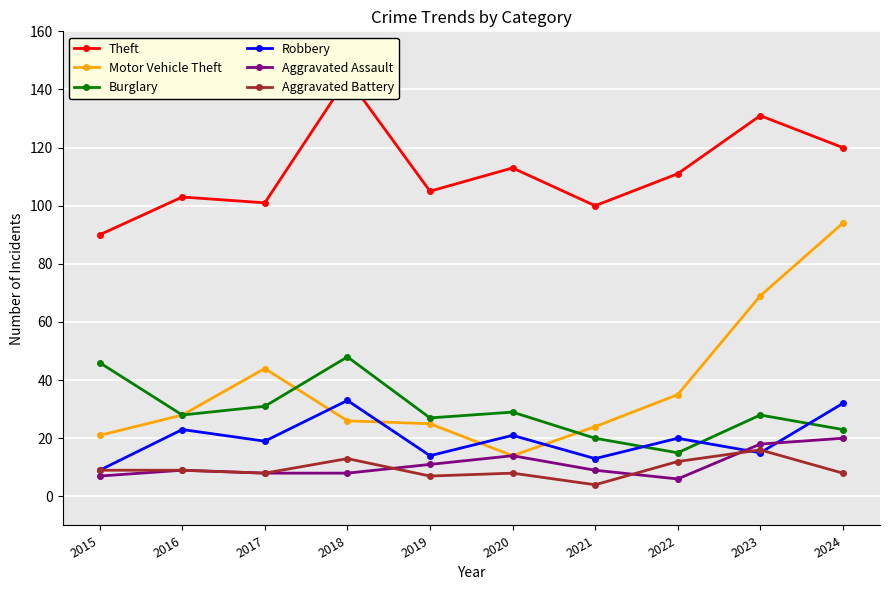

How many lines are shown in the chart?

6